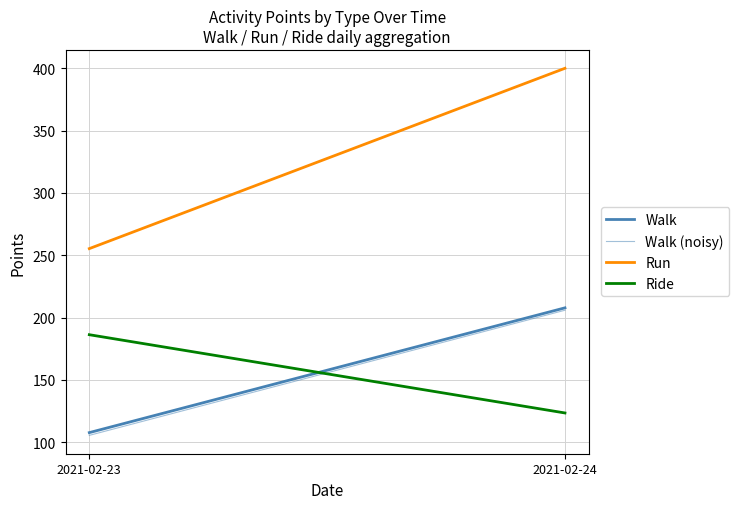

Which series has the widest spread of values?

Run